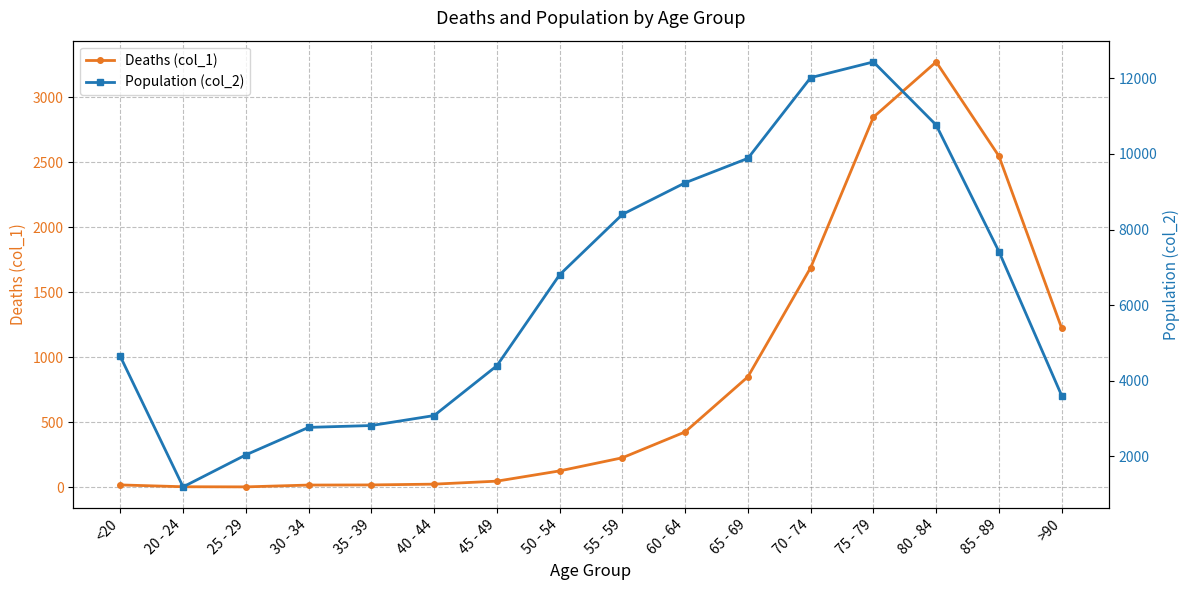

At which category does the chart reach its peak across all series?

75 - 79